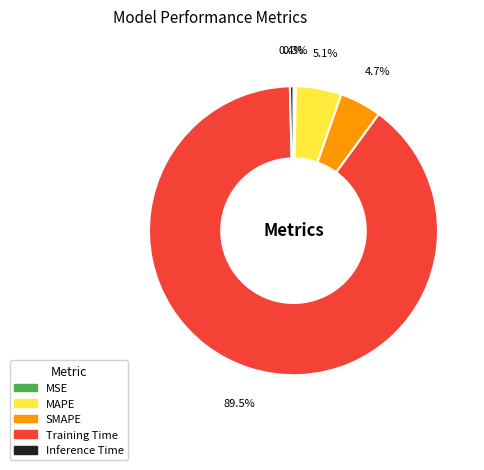

To the nearest percent, what is the difference between the MAPE and Training Time slice percentages?

84%